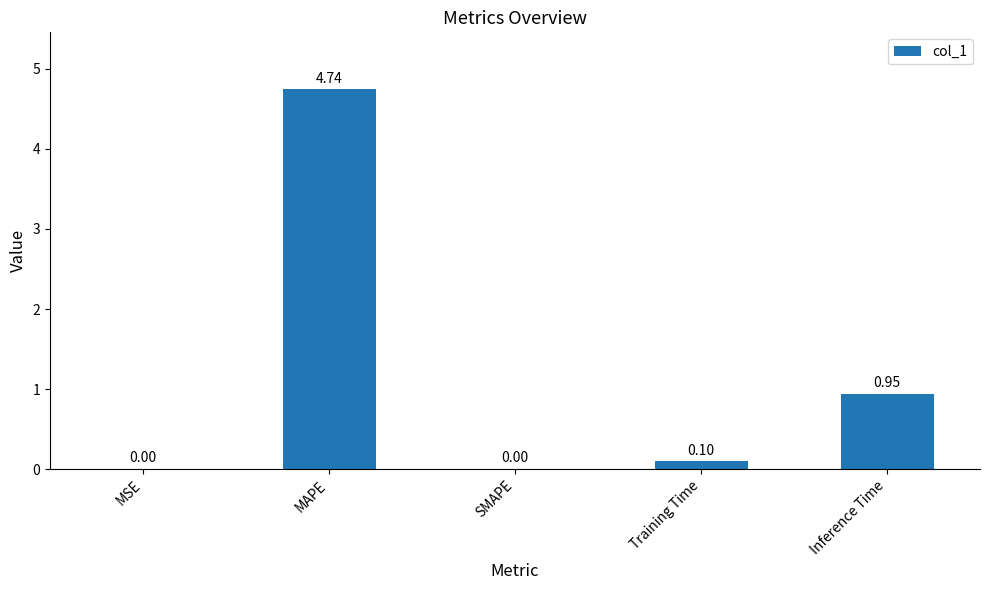

Are the bars grouped side by side (vs. stacked)?

No